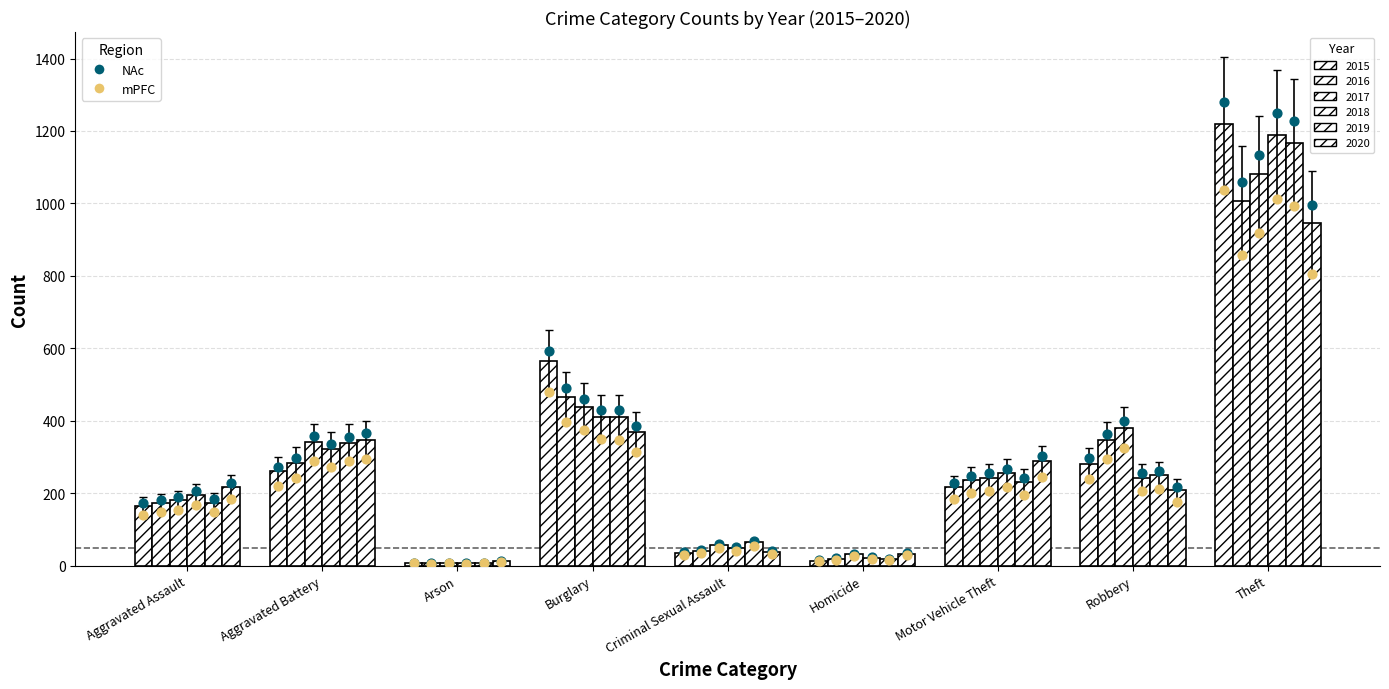

Which series reaches the minimum Y coordinate?

2016